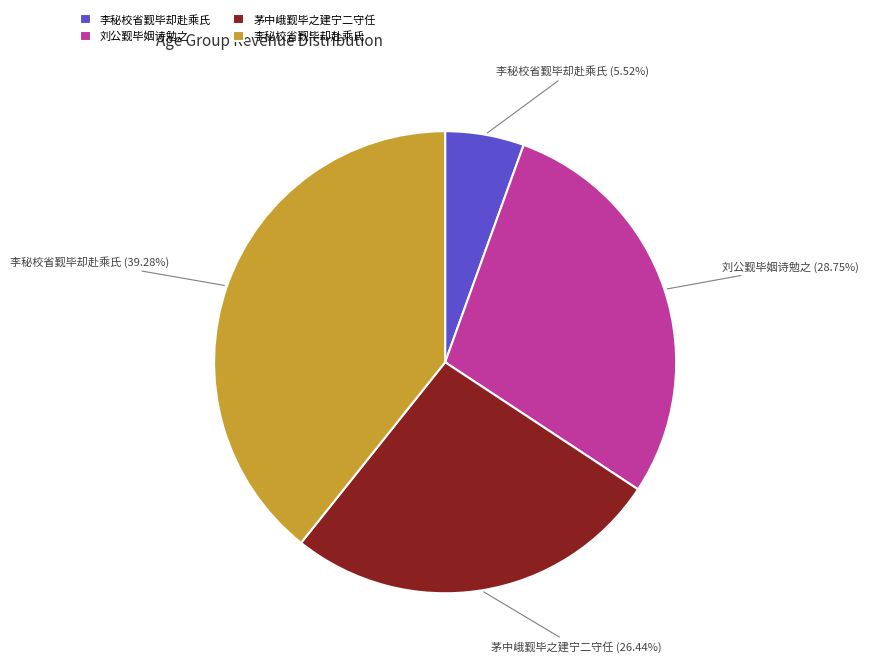

Does any single category account for the majority?

No